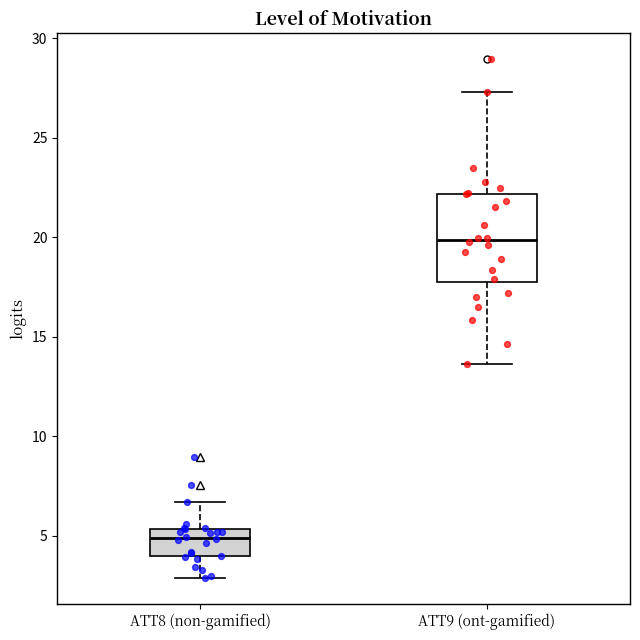

Where is the lower edge of the box for ATT8 (non-gamified) on the y-axis? The values are not printed on the chart, so give them approximately, as read against the axis.

4.0